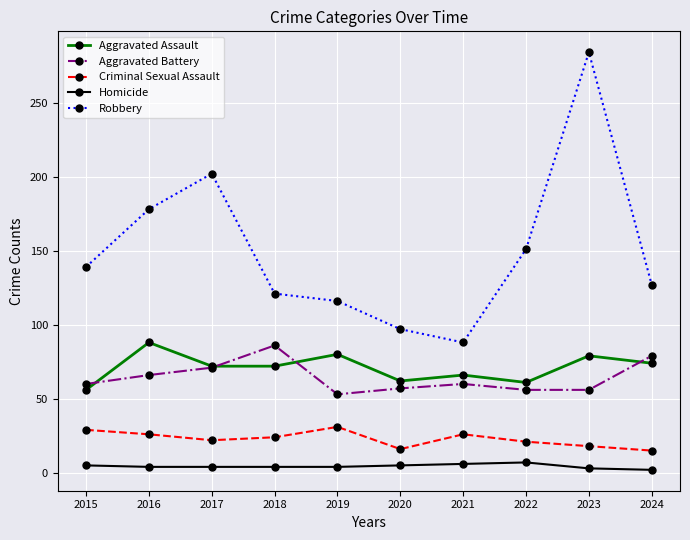

True or false: Homicide and Aggravated Battery cross at least once.

False